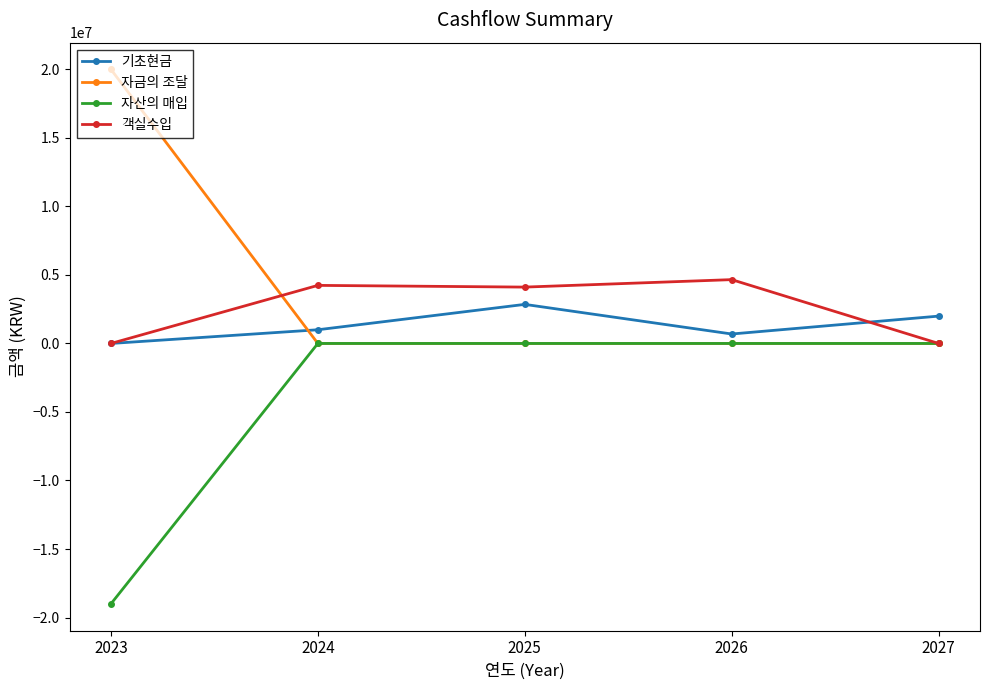

What is the total value across all series at 2025?

6965120.2